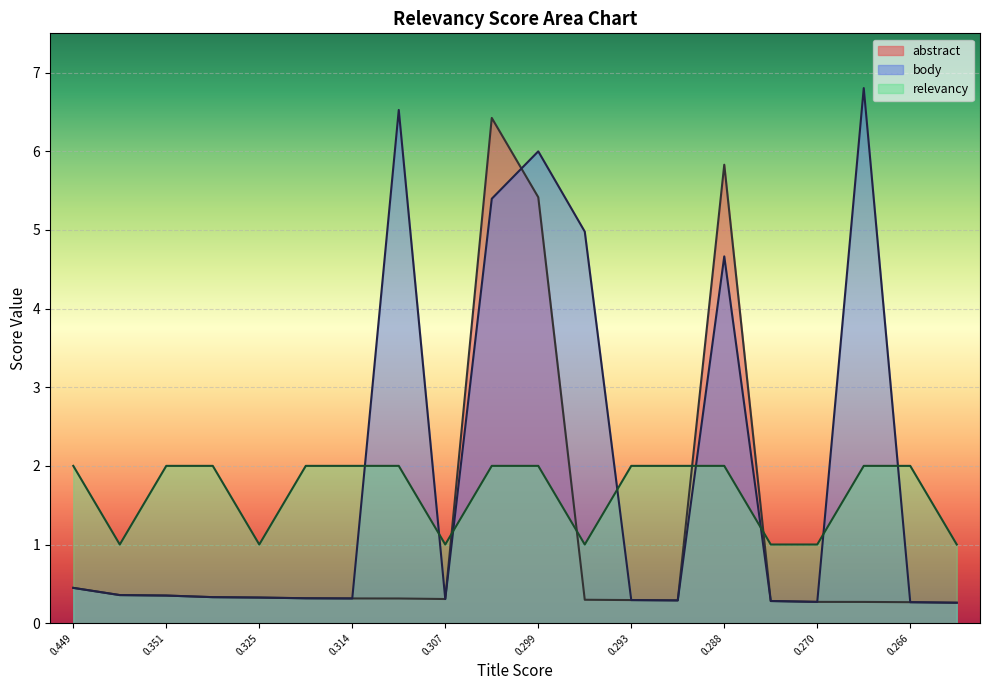

What is the difference between the highest and lowest values at 0.2974975?

4.7